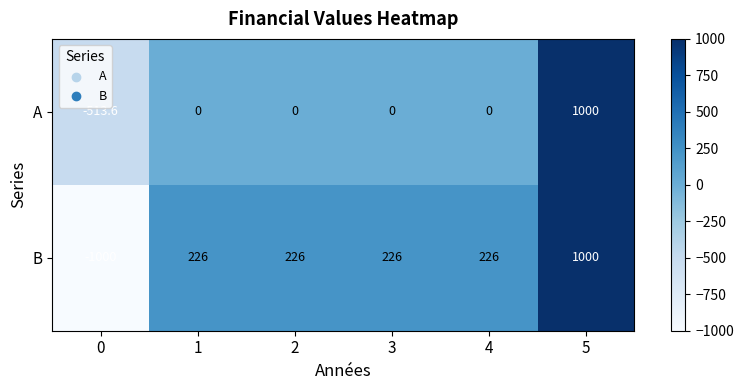

At 4, list the series in order from smallest to largest.

A, B